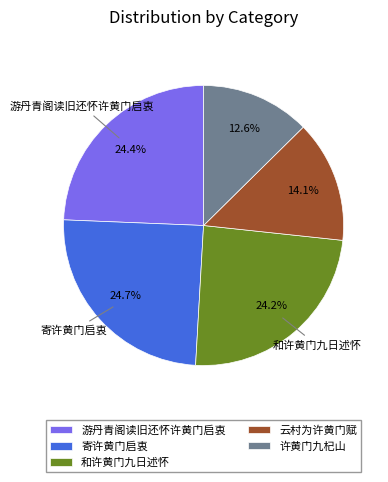

Is there any slice that represents more than half of the pie?

No